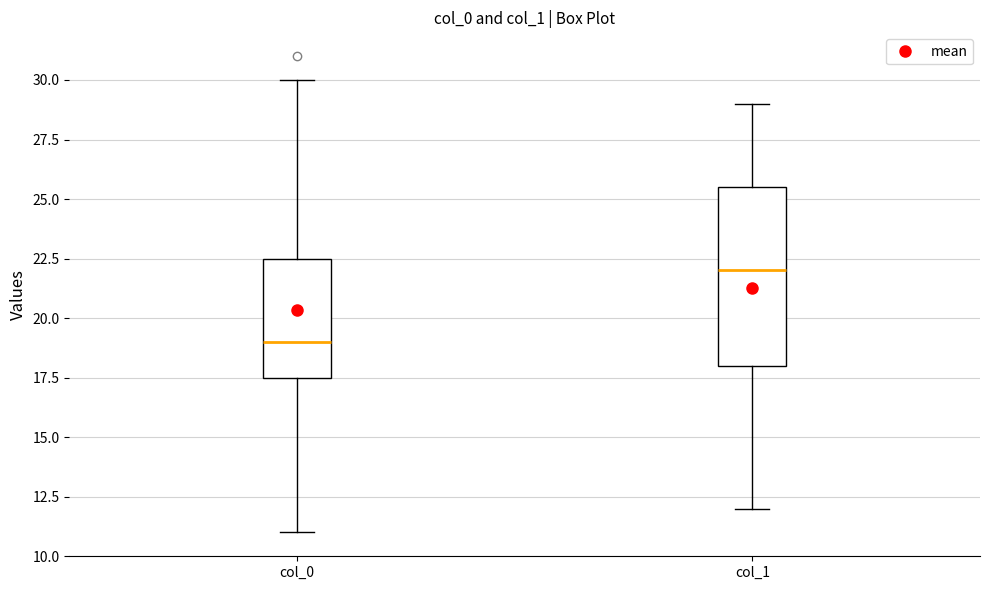

Reading left to right, read every box against the y-axis: the position of its median line, the range the box covers, and the ends of its whiskers. The values are not printed on the chart, so give them approximately, as read against the axis.

col_0: median 19.0, box 17.5 to 22.5, whiskers 11.0 to 30.0
col_1: median 22.0, box 18.0 to 25.5, whiskers 12.0 to 29.0